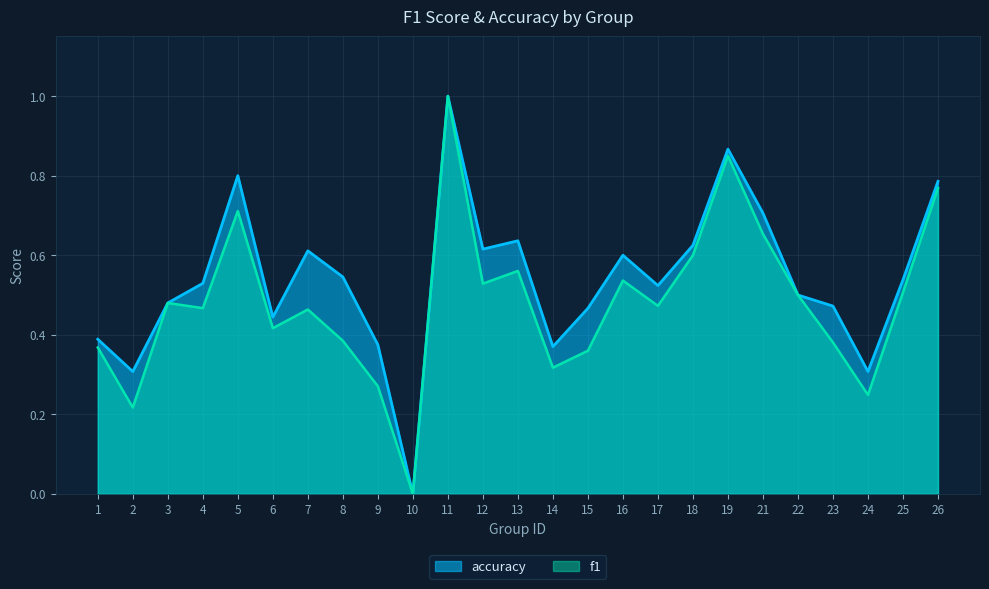

Which series has the largest range (max minus min)?

f1